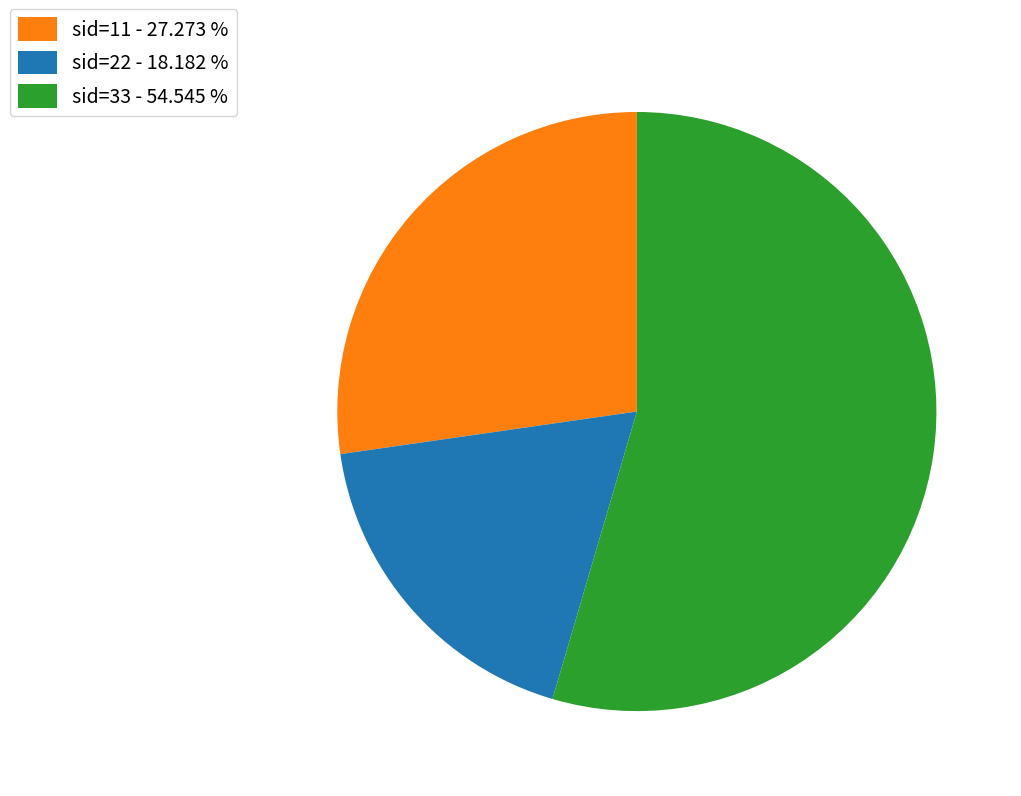

Which category accounts for the majority?

sid=33 - 54.545 %